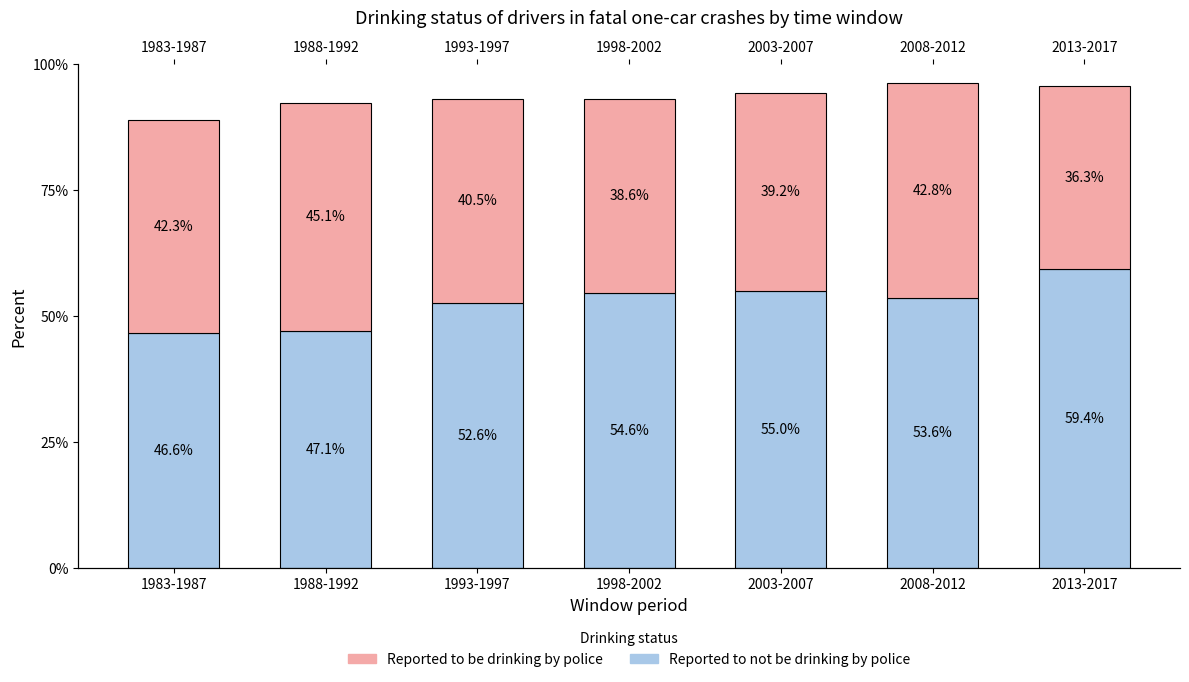

Read the Reported to be drinking by police value at 1983-1987.

0.4